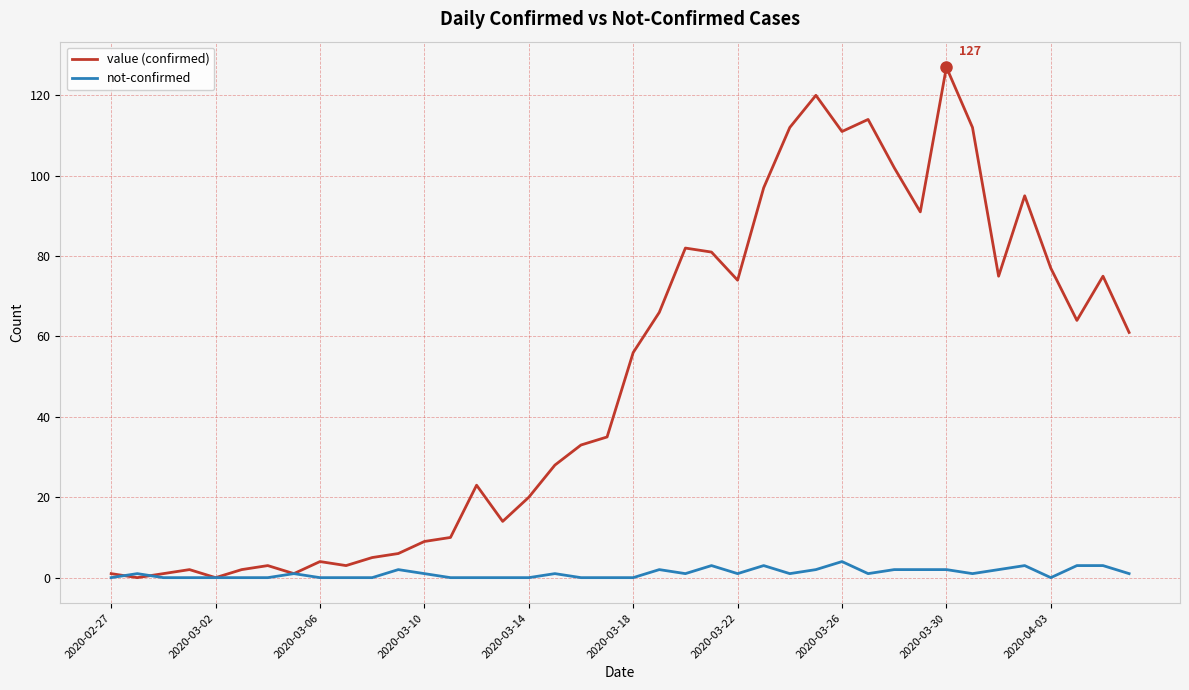

Rank the series by their average value, from highest to lowest.

value (confirmed), not-confirmed